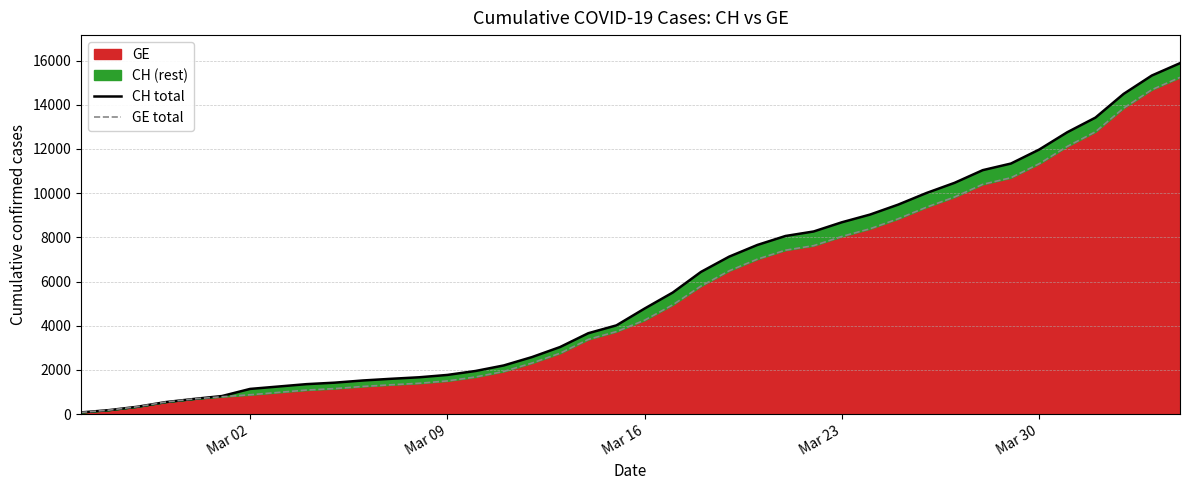

What is the highest value of the GE series?

15242